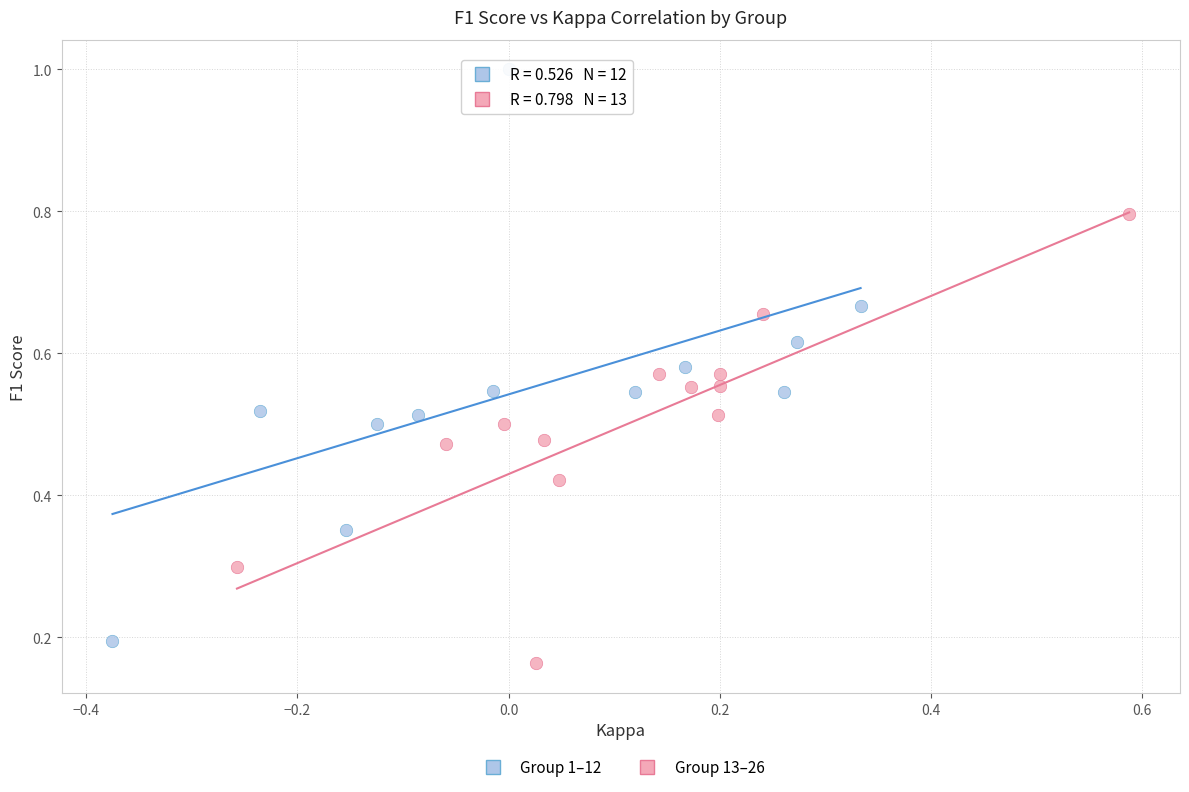

Which series reaches the maximum Y coordinate?

Group 1–12